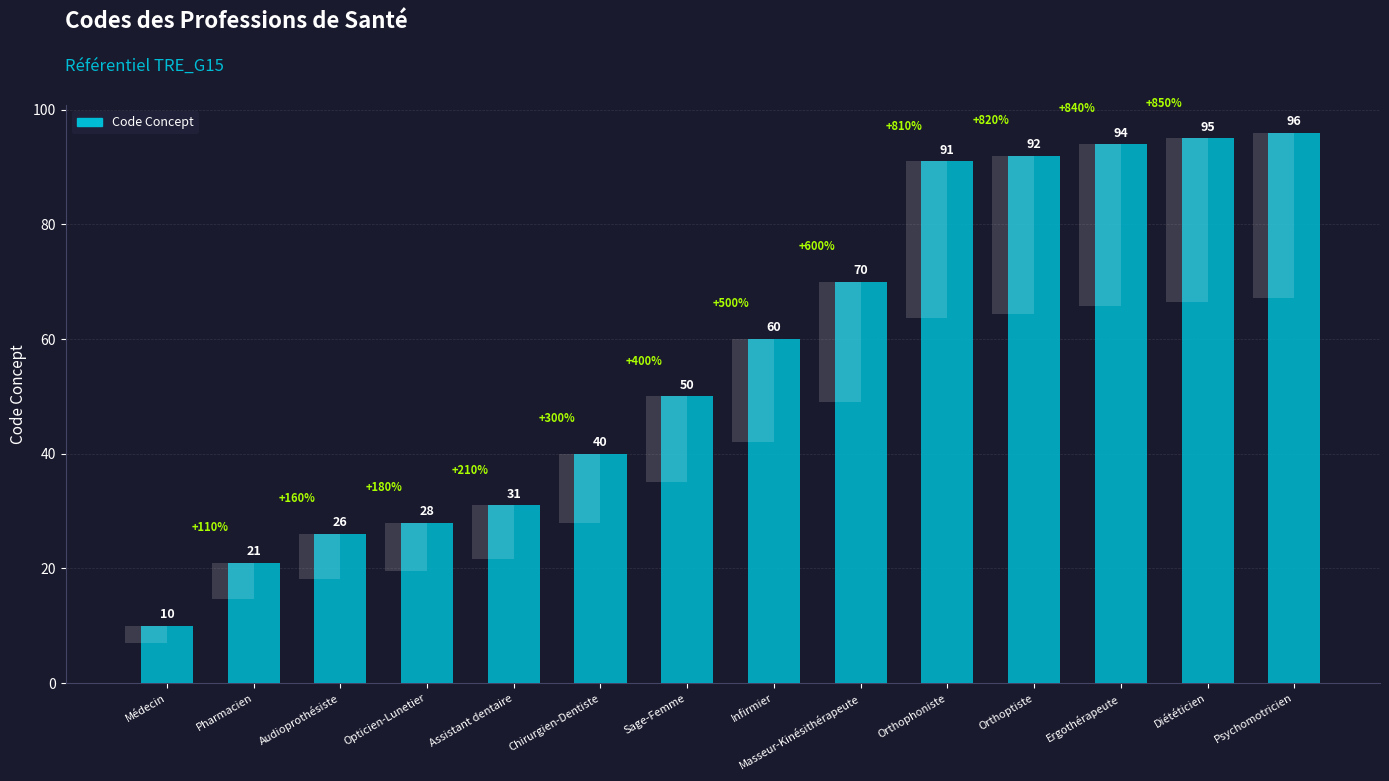

Which category has the highest value across all series?

Psychomotricien